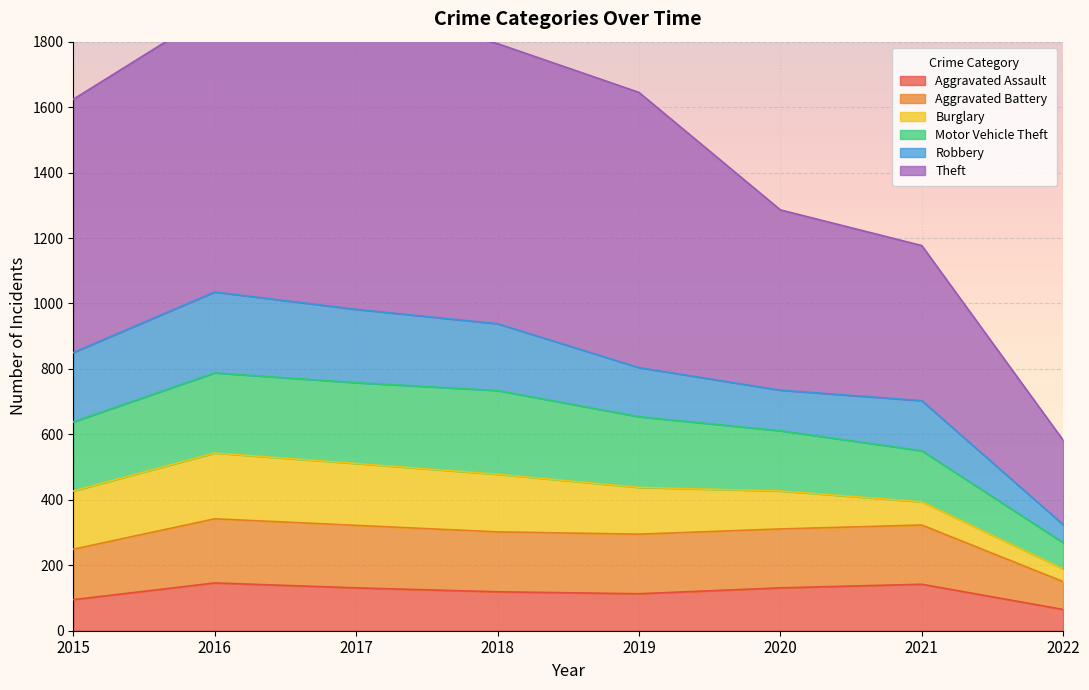

True or false: Aggravated Assault has a value of 261 at 2016.

False